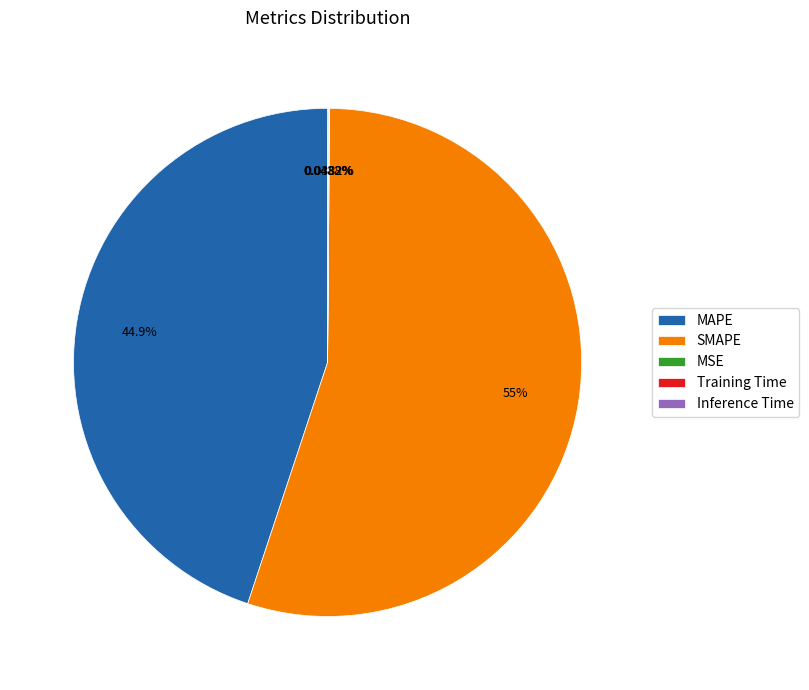

Is there a majority slice in this chart?

Yes